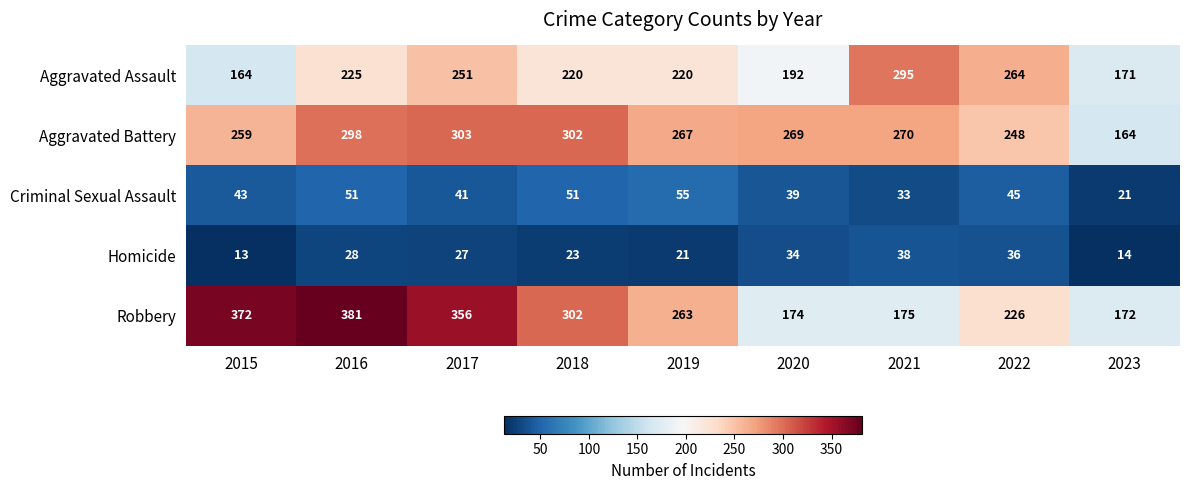

Is it true that Aggravated Battery equals 242 at 2023?

False